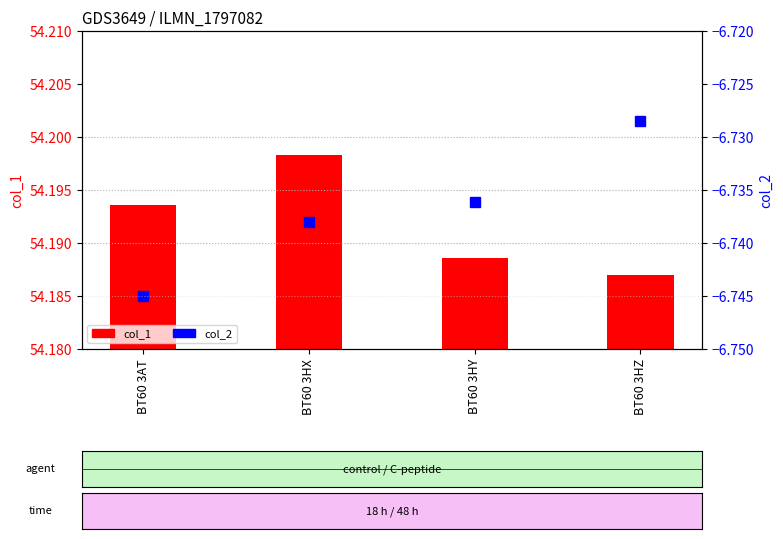

List the labels in order of col_2 value, largest first.

BT60 3HZ, BT60 3HY, BT60 3HX, BT60 3AT